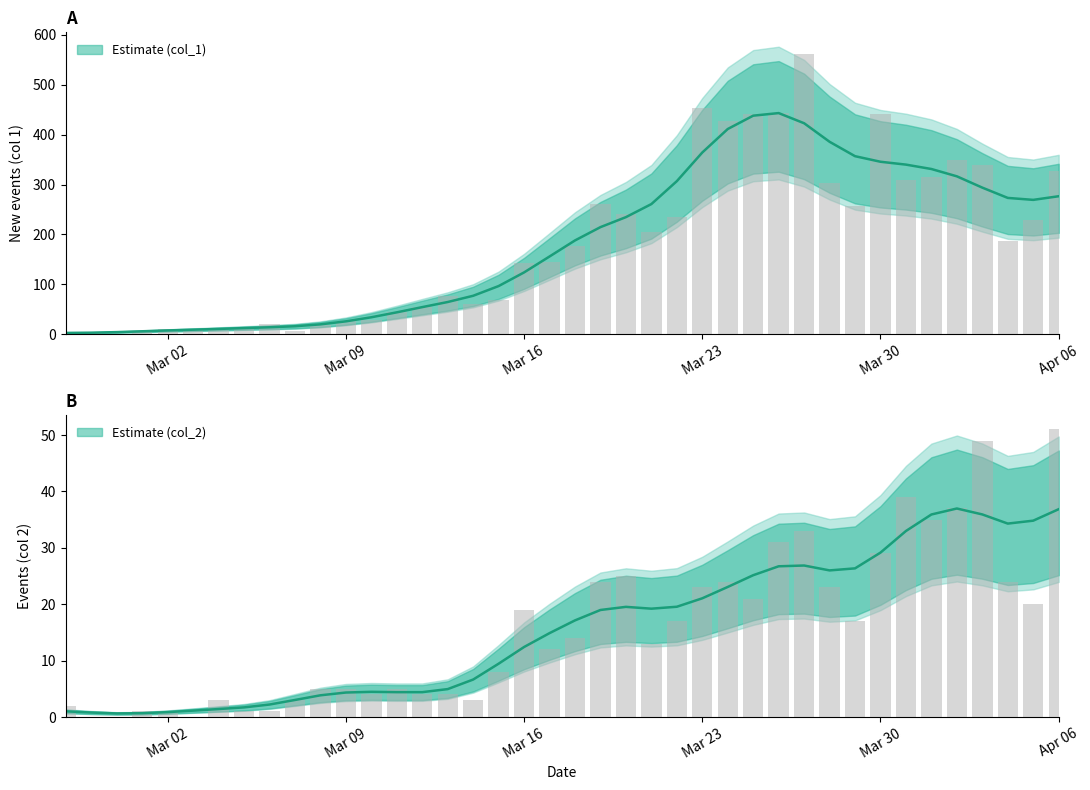

What is the label of the 8th bar from the left?

2020-03-05